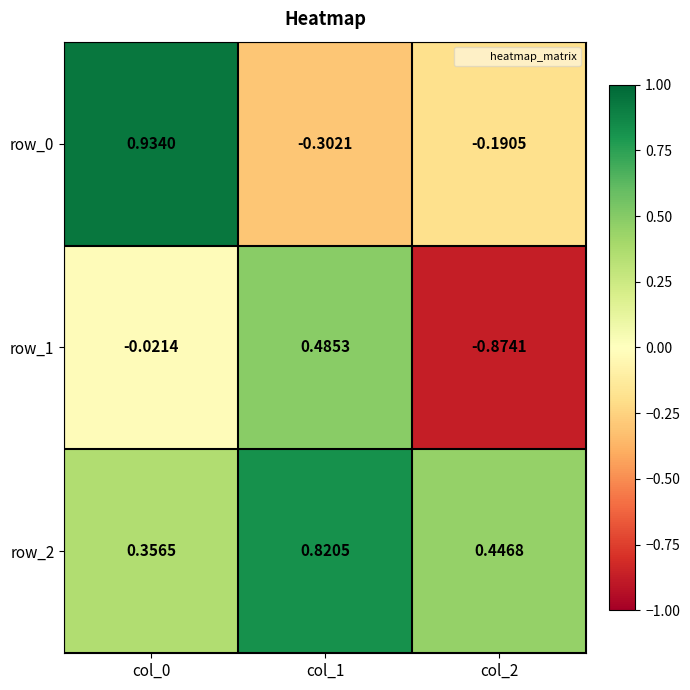

Is the value of row_2 at col_1 greater than the value of row_0 at col_0?

No